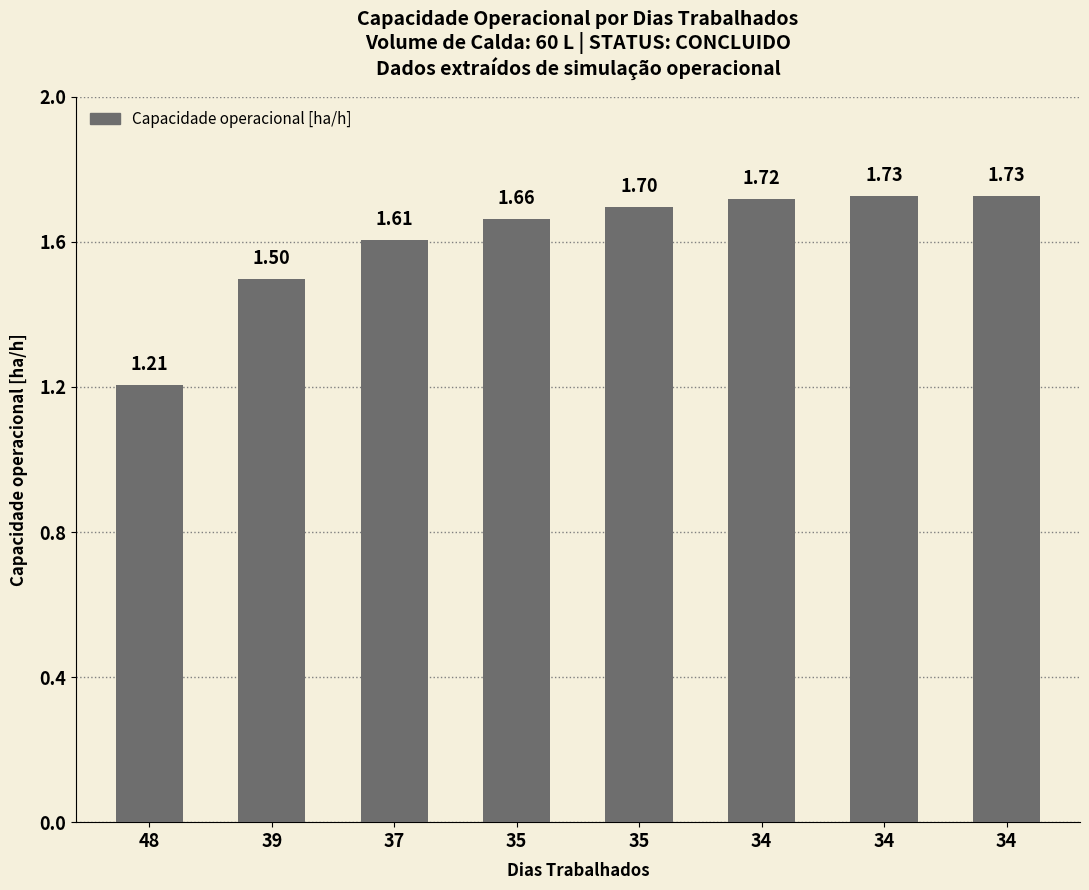

Rank the categories by value from highest to lowest.

34, 34, 34, 35, 35, 37, 39, 48